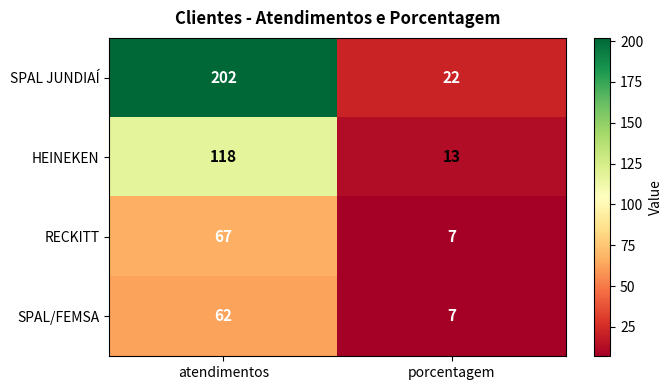

What is the lowest value of the SPAL JUNDIAÍ series?

22